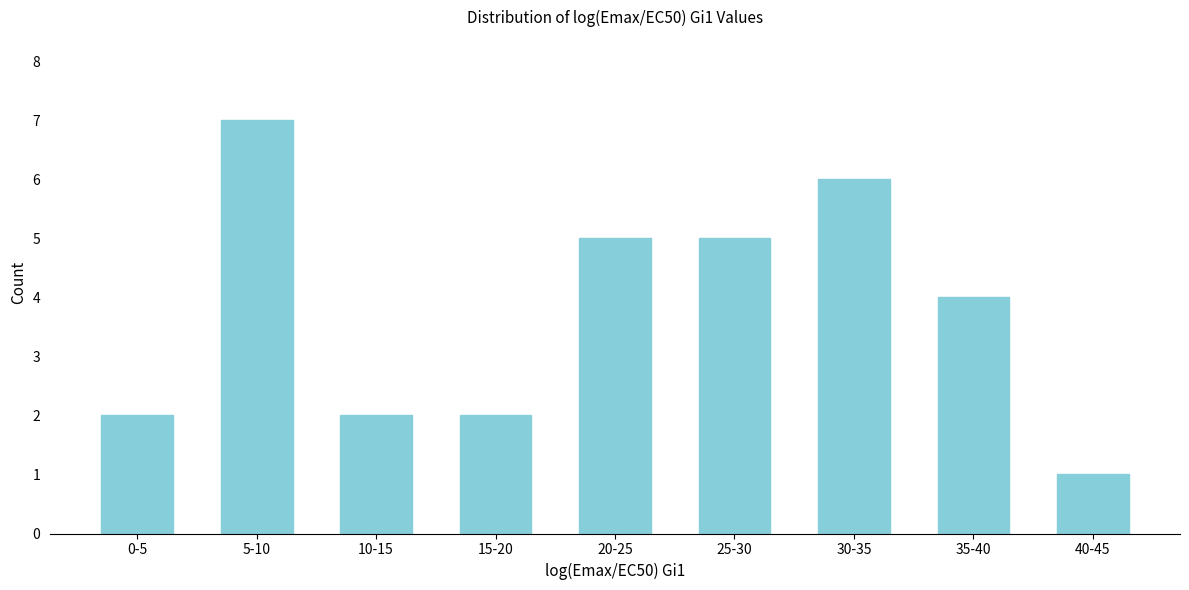

Reading left to right, list all the values displayed in this chart.

2	7	2	2	5	5	6	4	1